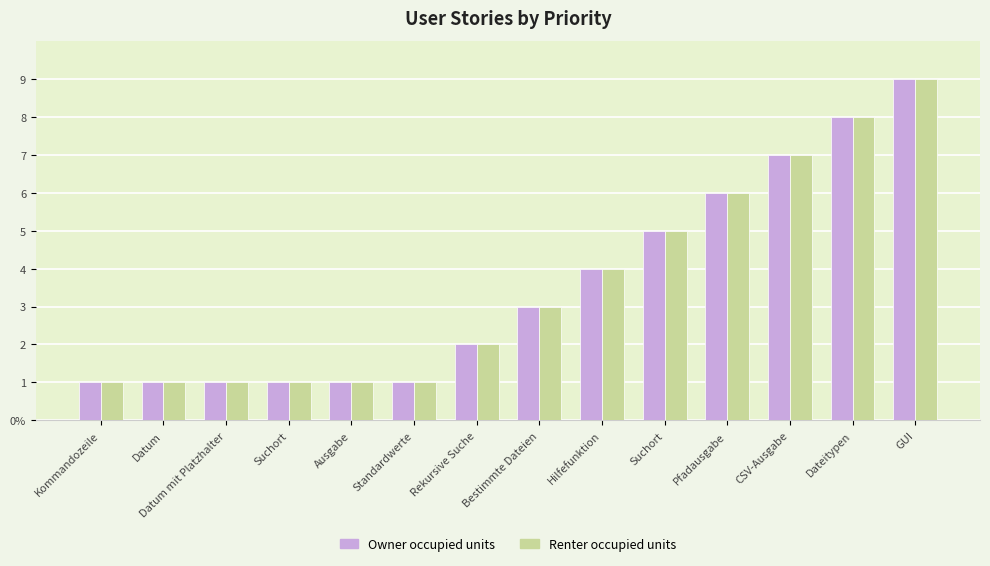

What value does the Renter occupied units series have at Bestimmte Dateien?

3